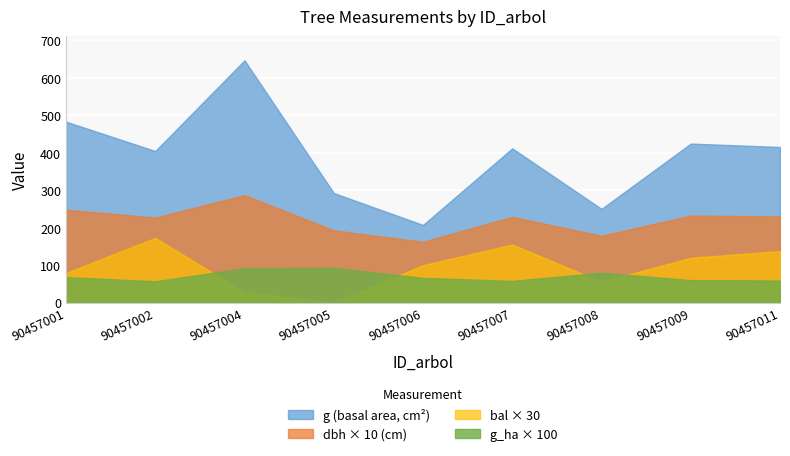

How many distinct data groups are displayed?

4